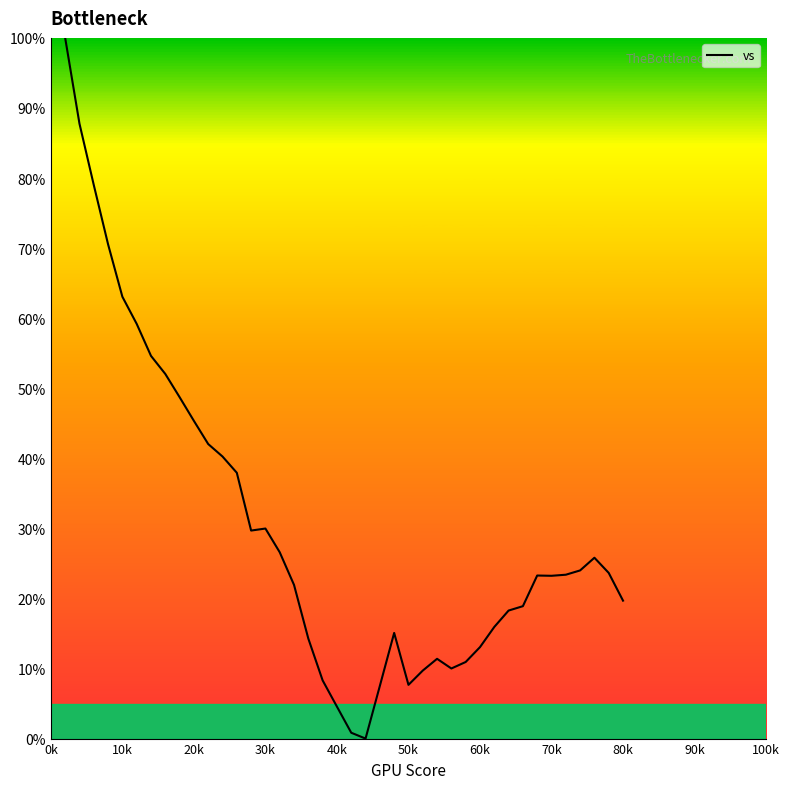

Does the chart have visible grid lines?

No